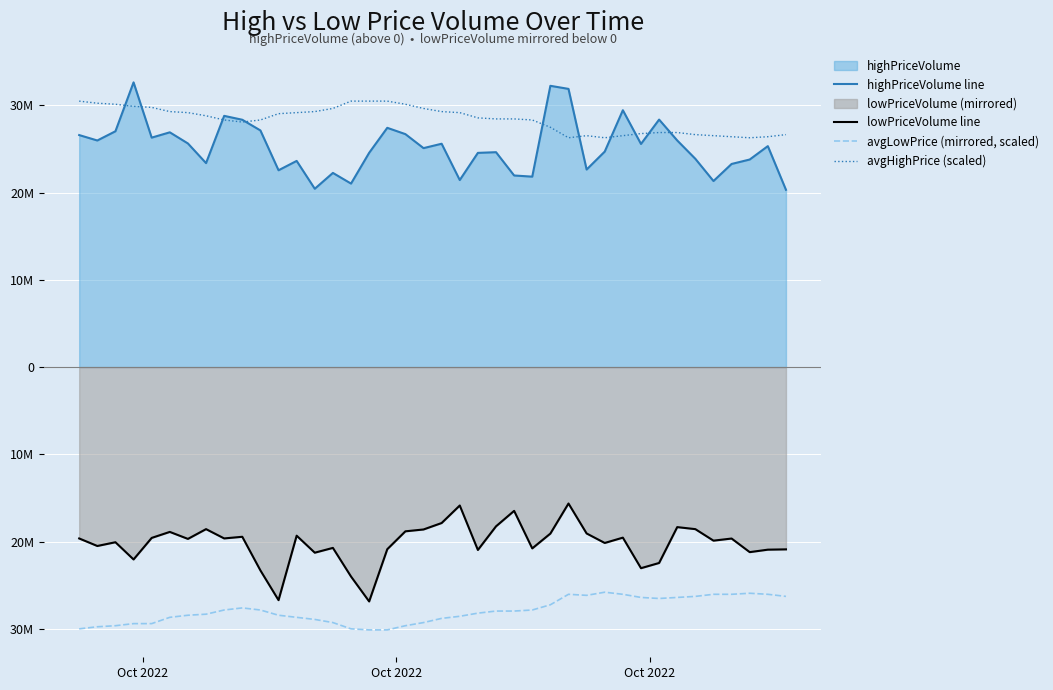

Reading right to left, transcribe all the data shown in this chart.

highPriceVolume line: 20315887	25322512	23788017	23278748	21322181	23868364	25970191	28364426	25570893	29437054	24697968	22640128	31882528	32233680	21824785	21957777	24627859	24548619	21435143	25595778	25092715	26697522	27419512	24554248	21030031	22252185	20435985	23627234	22555863	27120414	28344137	28790718	23375879	25627325	26904716	26295746	32628031	27024875	25968162	26589029
lowPriceVolume line: -20889551	-20924340	-21207259	-19649343	-19891470	-18572397	-18340238	-22450454	-23047109	-19546867	-20157328	-19067498	-15635032	-19081186	-20780075	-16477753	-18251713	-20959277	-15863751	-17871436	-18610420	-18822053	-20873120	-26859651	-24004991	-20721608	-21271745	-19323044	-26710605	-23303560	-19447903	-19635957	-18570572	-19691353	-18889248	-19577279	-22046978	-20072247	-20503657	-19640140
avgLowPrice (mirrored, scaled): -26280000	-26040000	-25920000	-26040000	-26040000	-26280000	-26400000	-26520000	-26400000	-26040000	-25800000	-26160000	-26040000	-27240000	-27840000	-27960000	-27960000	-28200000	-28560000	-28800000	-29280000	-29640000	-30120000	-30120000	-30000000	-29280000	-28920000	-28680000	-28440000	-27840000	-27600000	-27840000	-28320000	-28440000	-28680000	-29400000	-29400000	-29640000	-29760000	-30000000
avgHighPrice (scaled): 26640000	26400000	26280000	26400000	26520000	26640000	26880000	26880000	26760000	26520000	26280000	26520000	26280000	27480000	28320000	28440000	28440000	28560000	29160000	29280000	29640000	30120000	30480000	30480000	30480000	29640000	29280000	29160000	29040000	28320000	28080000	28320000	28800000	29160000	29280000	29760000	29880000	30120000	30240000	30480000